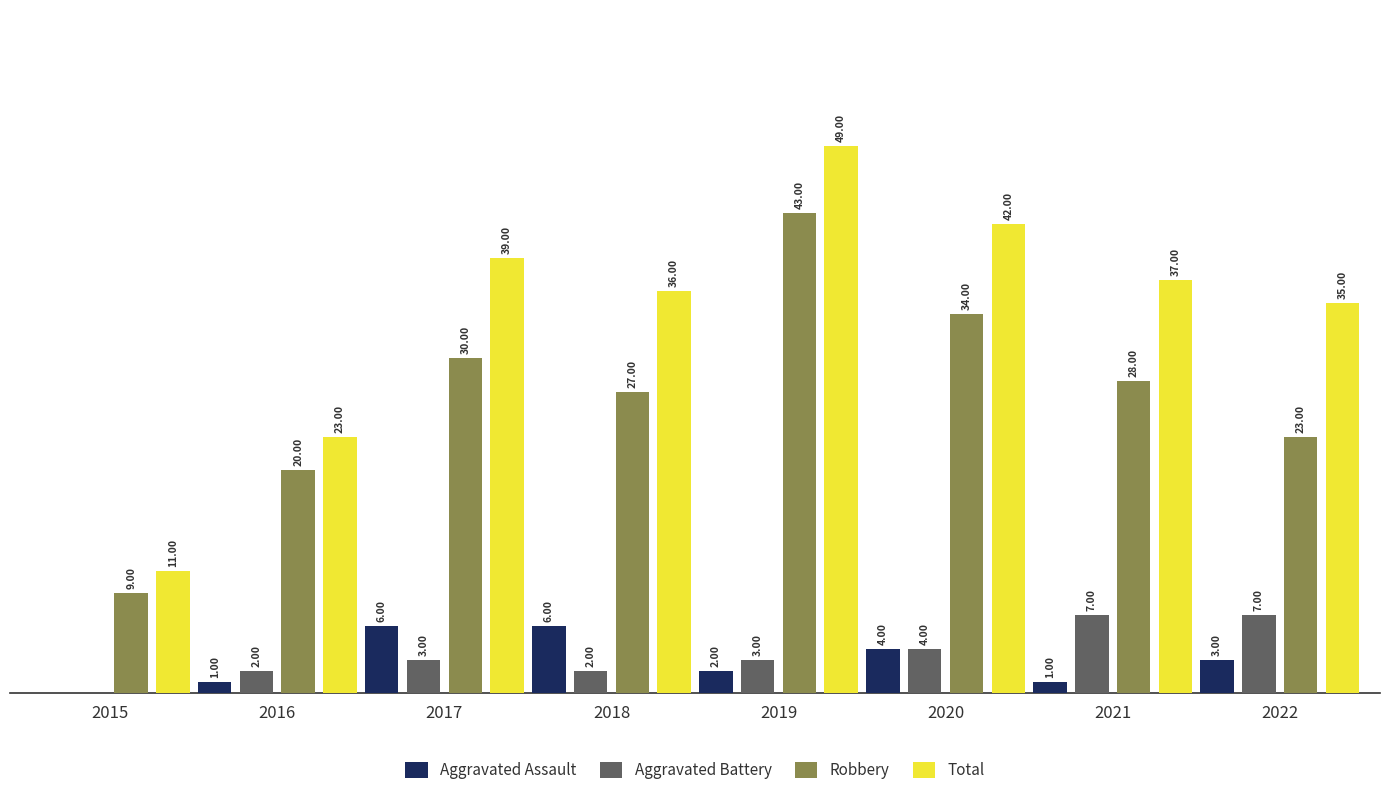

Which series has the largest range (max minus min)?

Total